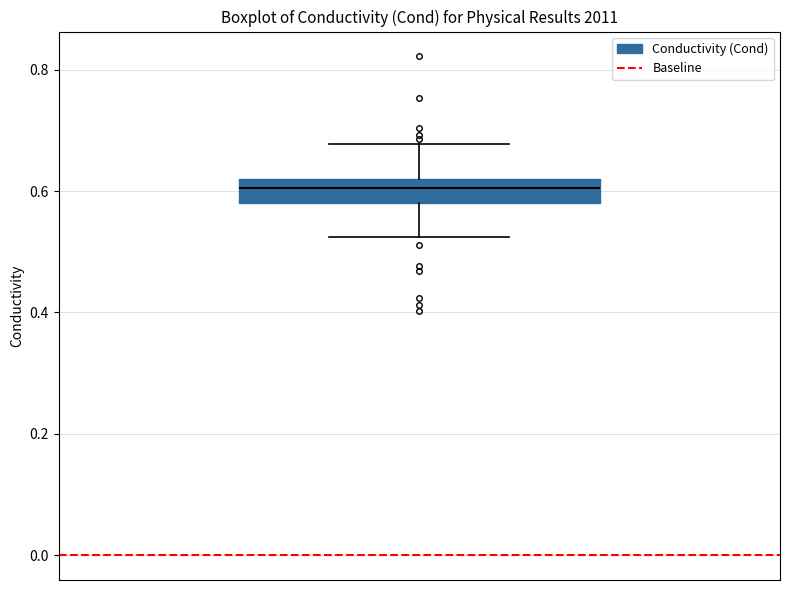

Transcribe this box plot: give where the median line is, the range the box spans, and where the two whiskers end, as read against the y-axis. The values are not printed on the chart, so give them approximately, as read against the axis.

median 0.60, box 0.58 to 0.62, whiskers 0.52 to 0.68